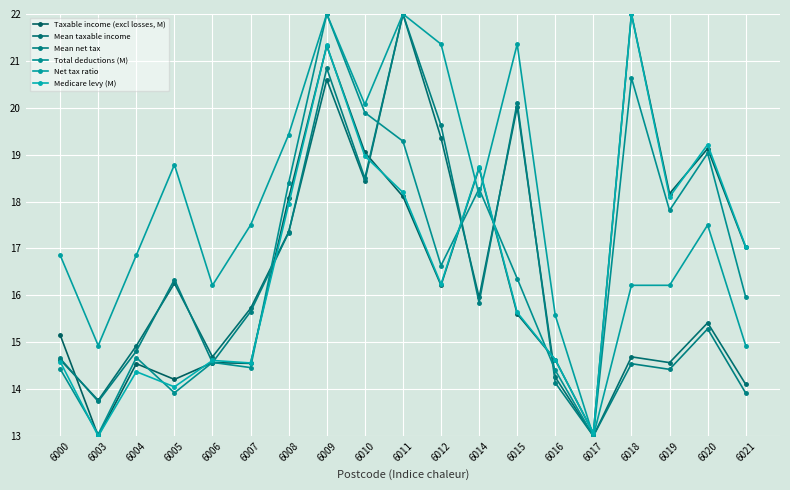

At which category does Taxable income (excl losses, M) reach its first local peak?

6004